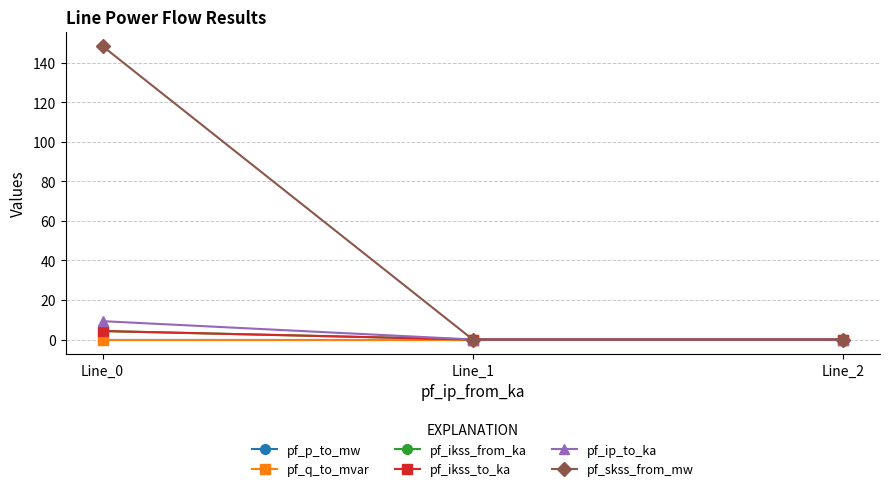

Reading left to right, extract all data points from this chart.

pf_p_to_mw: -0.0	0.0	0.0
pf_q_to_mvar: -0.0	-0.0	-0.0
pf_ikss_from_ka: 4.3	0.0	0.0
pf_ikss_to_ka: 4.3	0.0	0.0
pf_ip_to_ka: 9.3	0.0	0.0
pf_skss_from_mw: 148.4	0.0	0.0